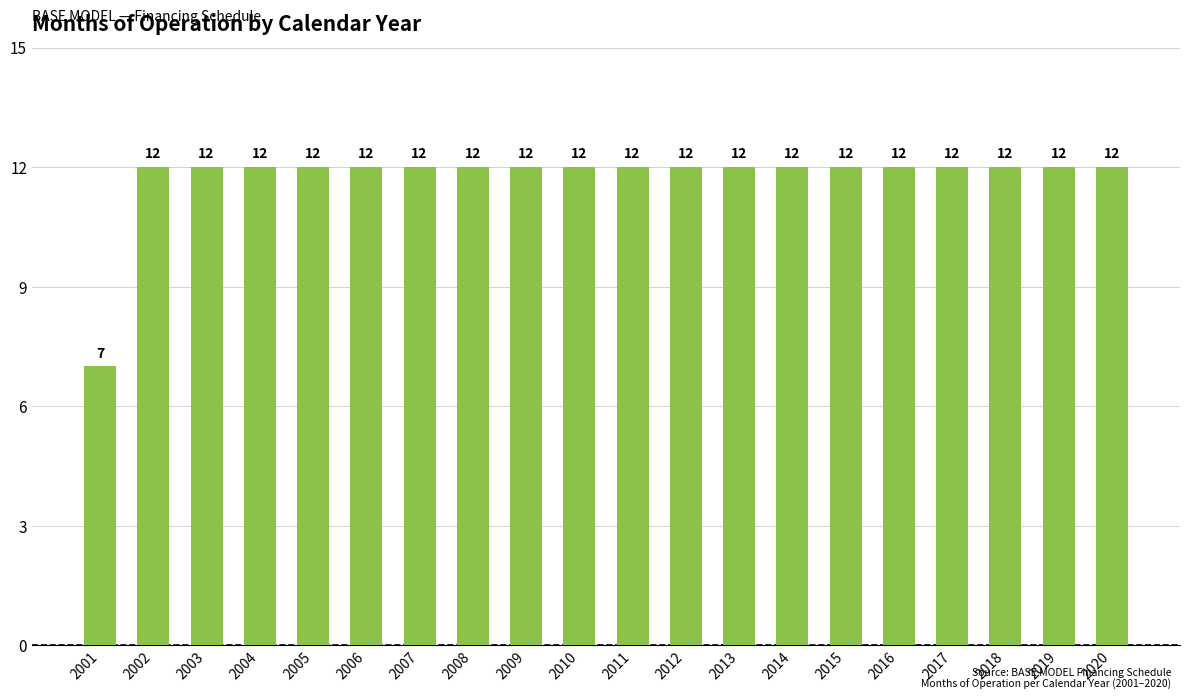

Is it true that the value at 2017 is 12?

True